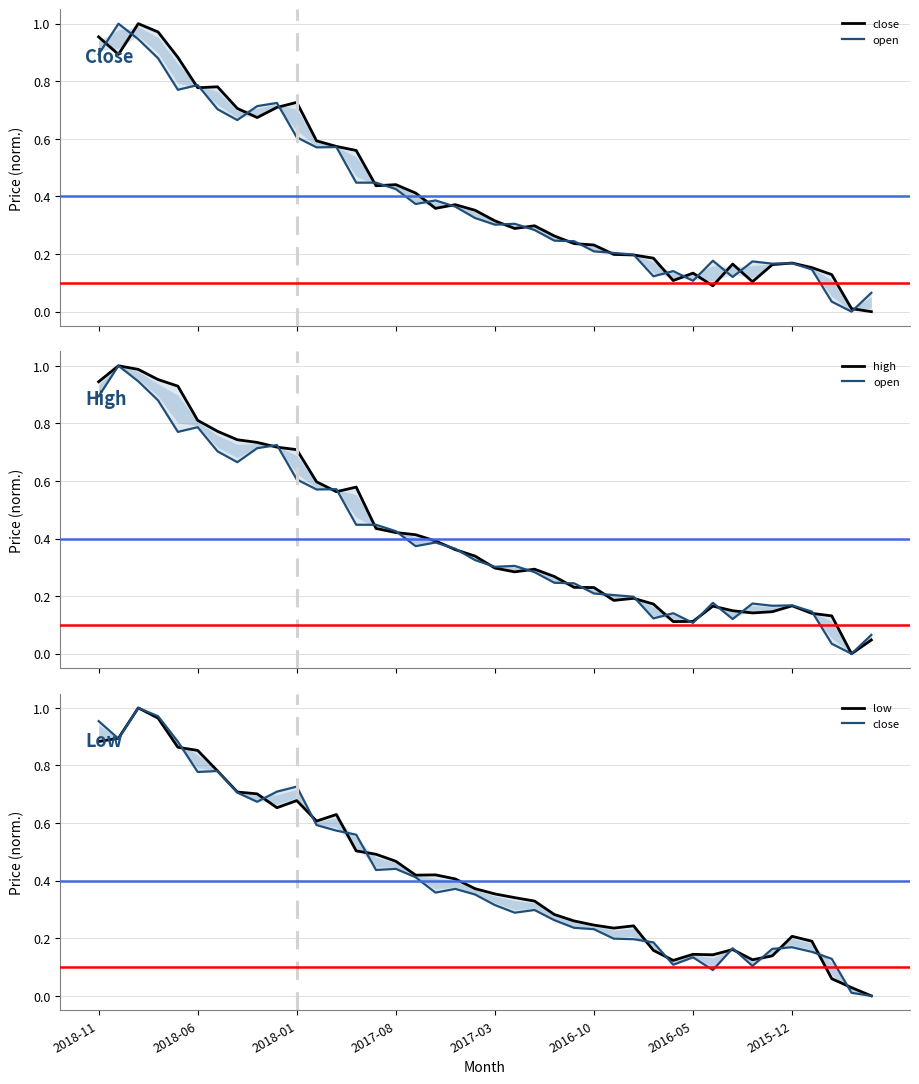

What is the value of the close point at the 25th from the left?

0.2